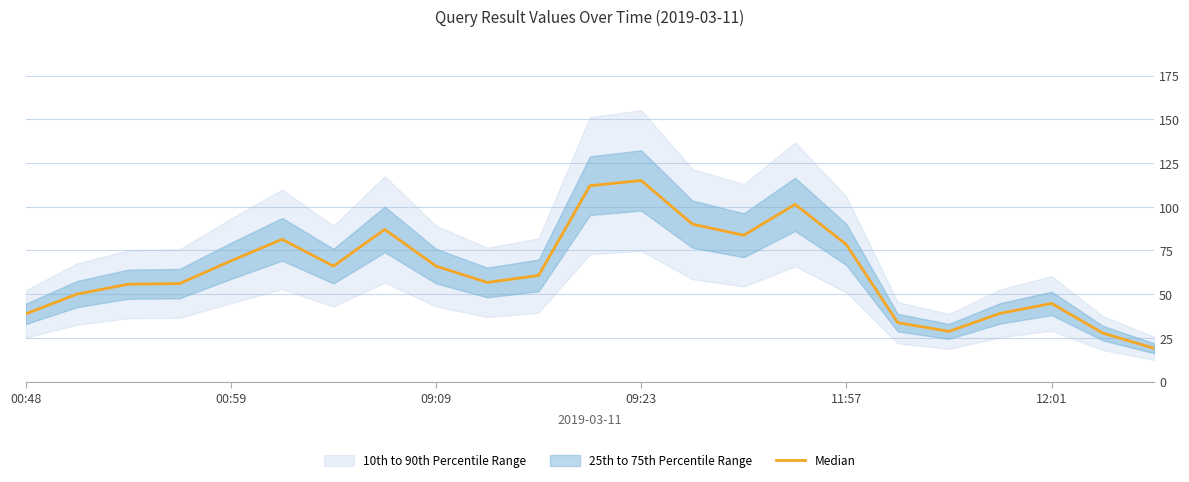

Does the chart display data point markers on the line(s)?

No